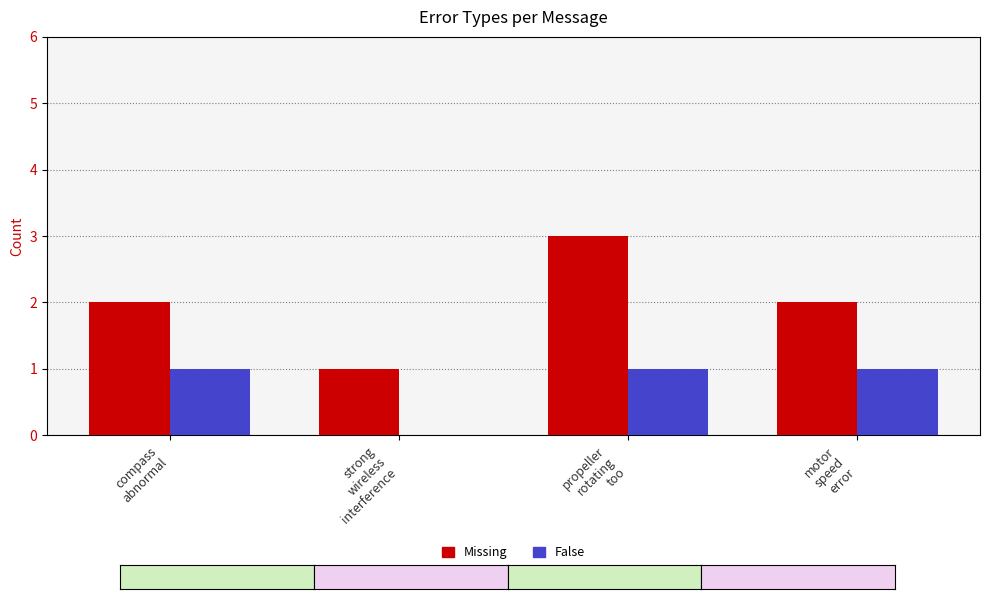

What is the sum of all Missing values?

8